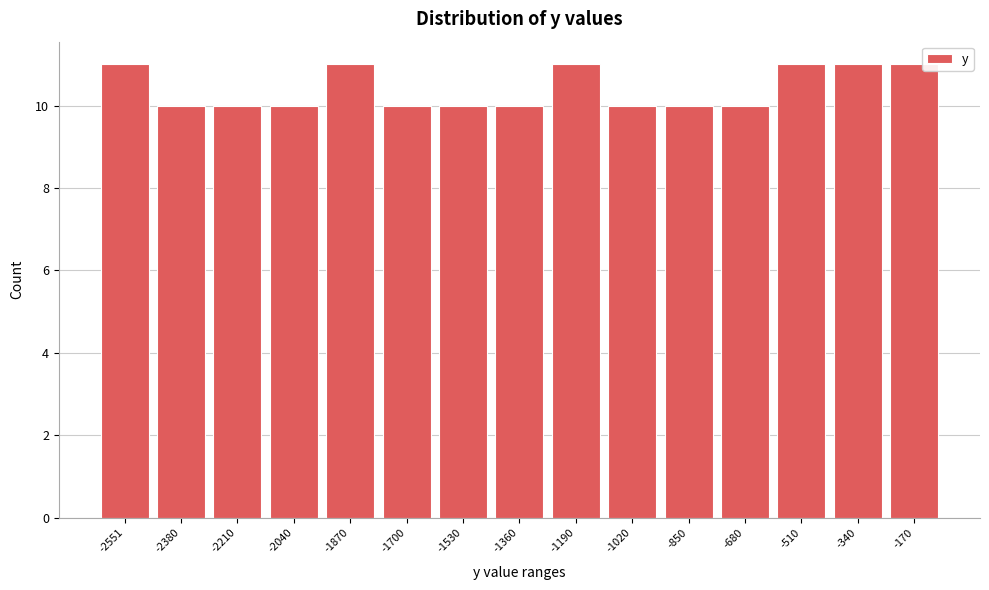

Reading left to right, transcribe all the data shown in this chart.

11	10	10	10	11	10	10	10	11	10	10	10	11	11	11